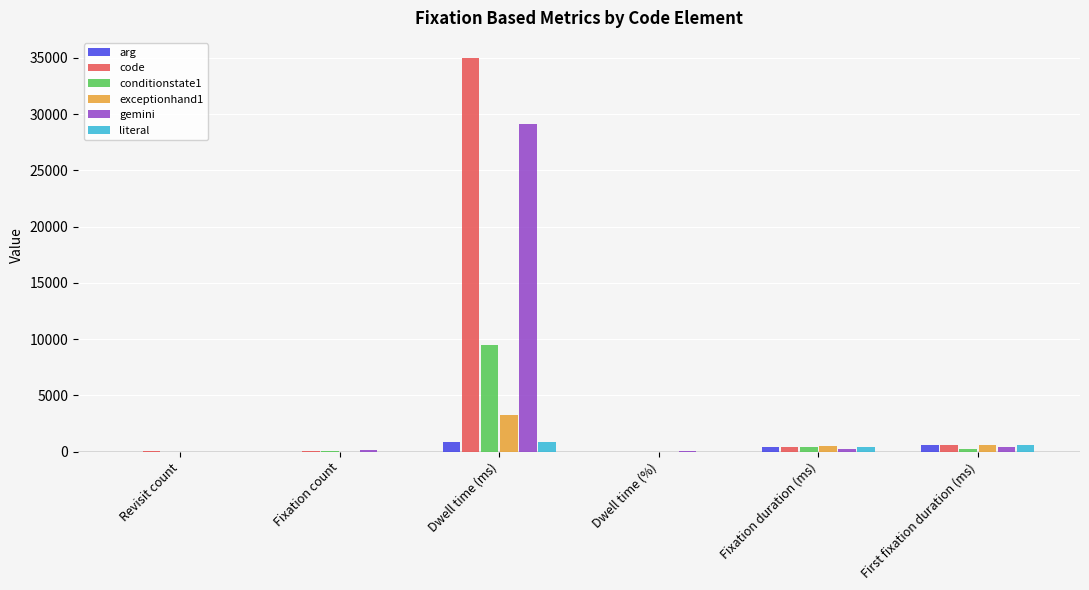

Are the bars horizontal?

No